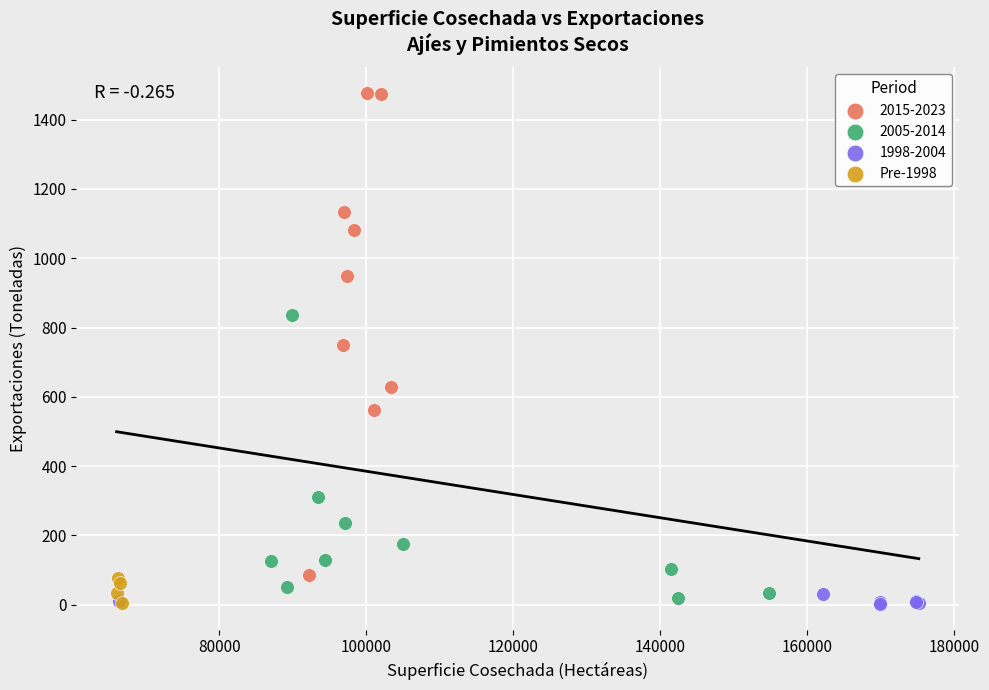

Which series has the widest spread of Y values?

2015-2023